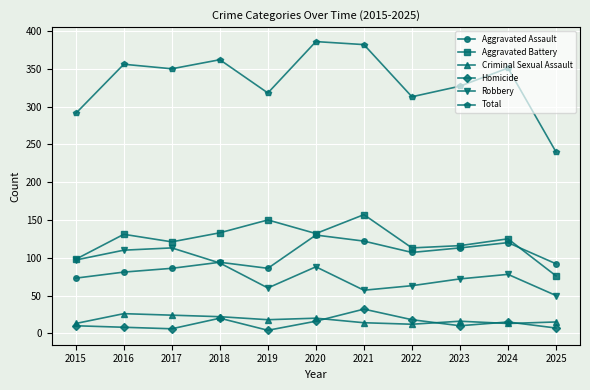

Rank the series by their maximum value, from lowest to highest.

Criminal Sexual Assault, Homicide, Robbery, Aggravated Assault, Aggravated Battery, Total